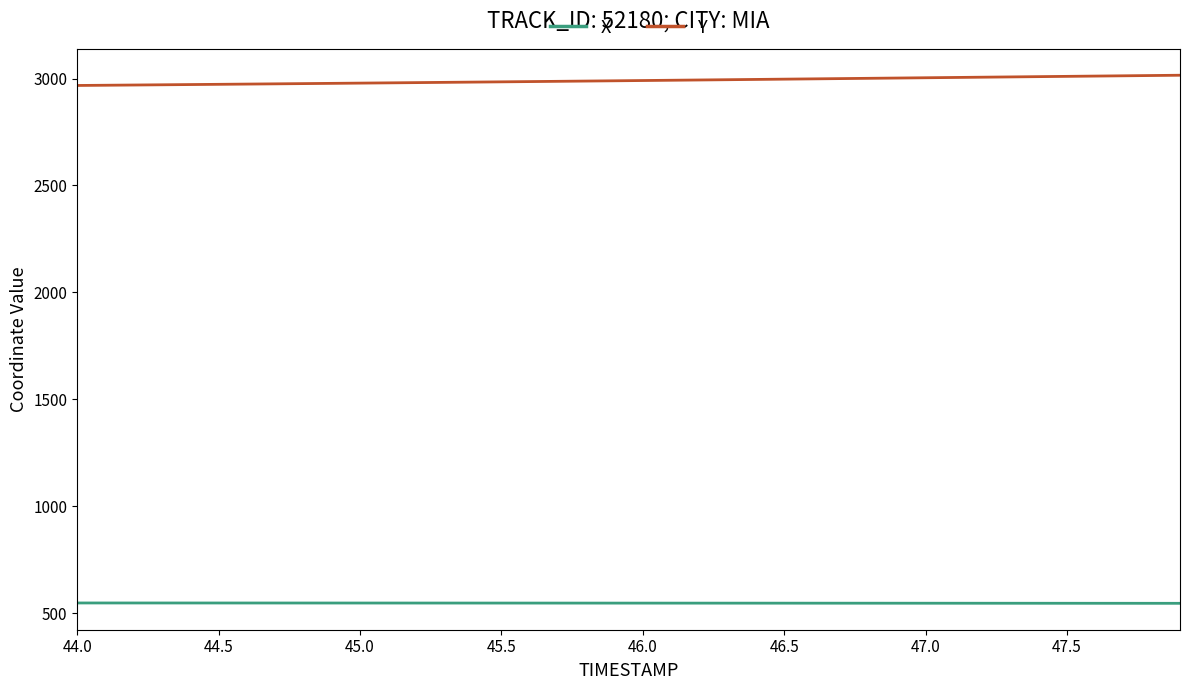

What is the maximum value for Y?

3015.3